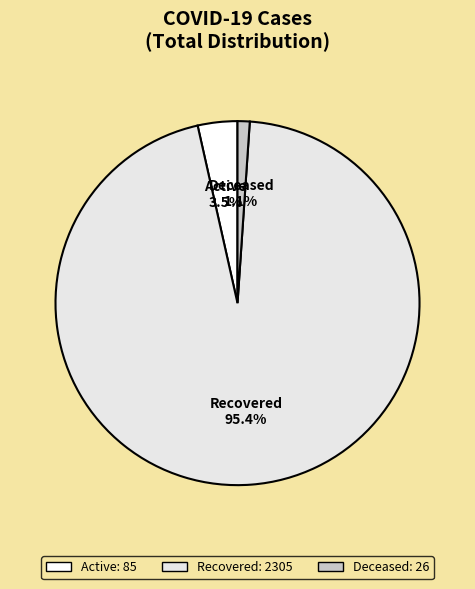

Between Active and Recovered, which is larger?

Recovered